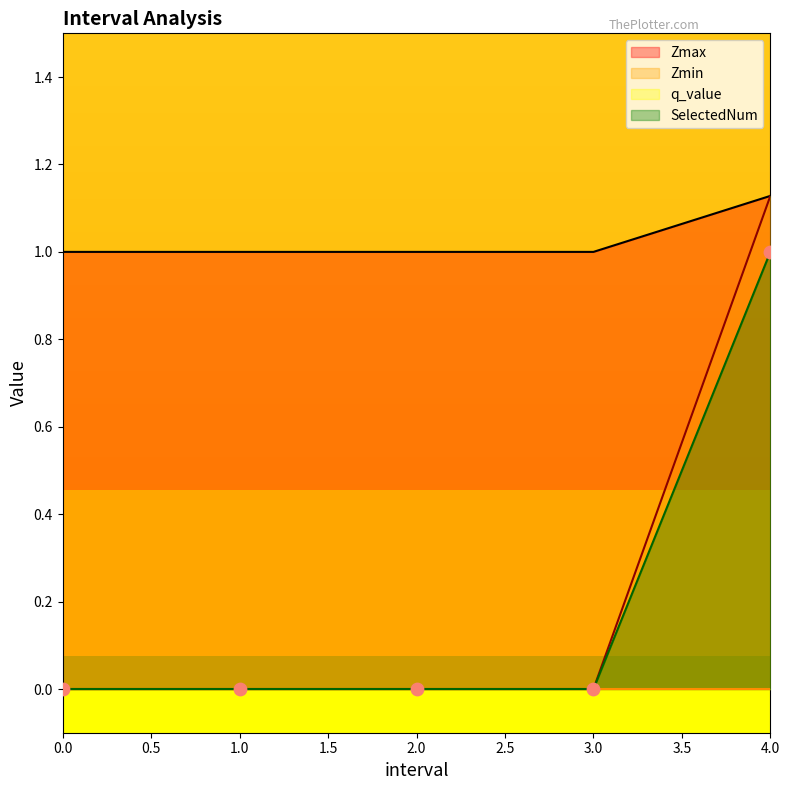

The value of SelectedNum at 0.0 is 0. True or false?

True